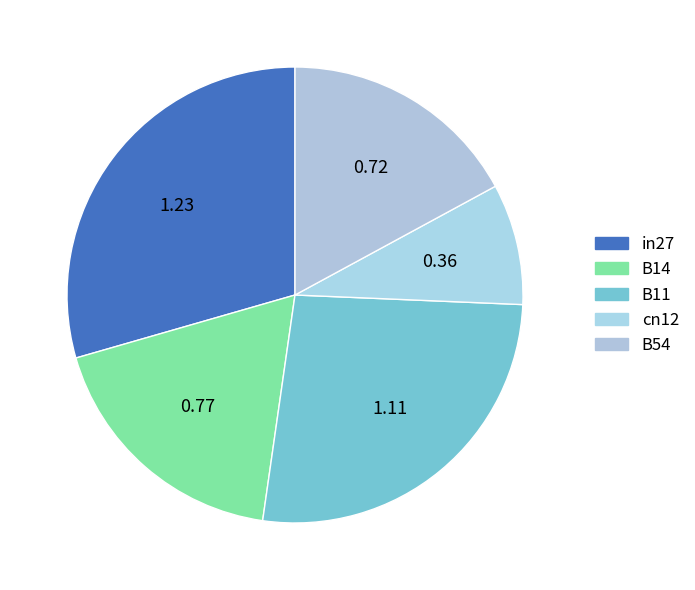

What is the total percentage of B11 and B14?

44.9%